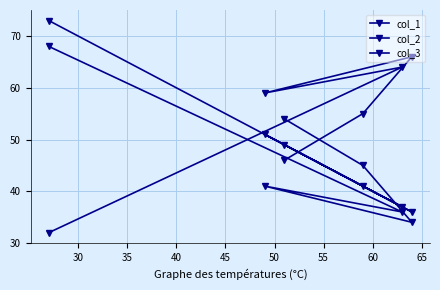

How many times do col_2 and col_3 cross each other?

2